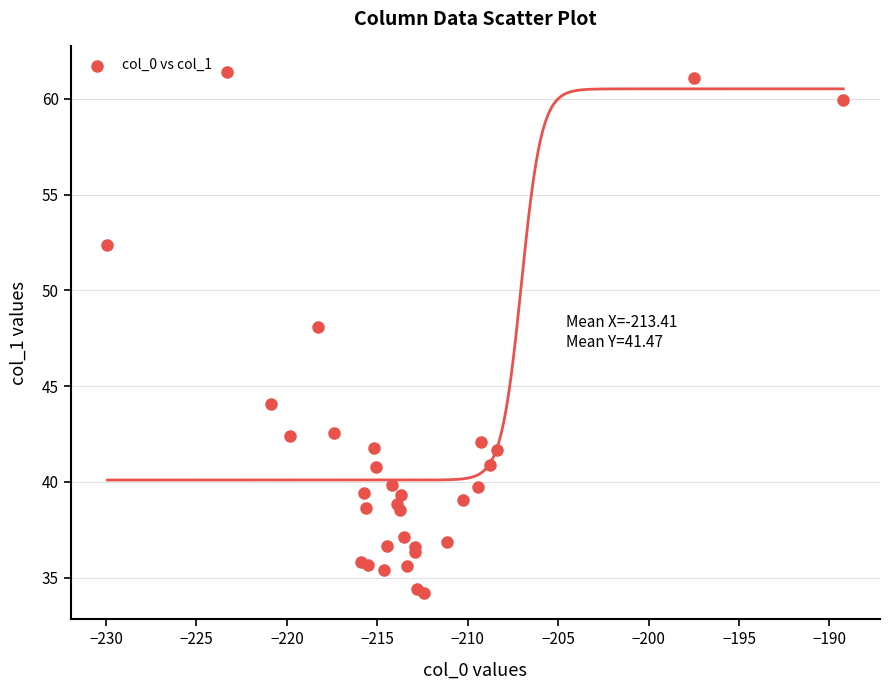

What Y value in the scatter plot is closest to 47?

48.1